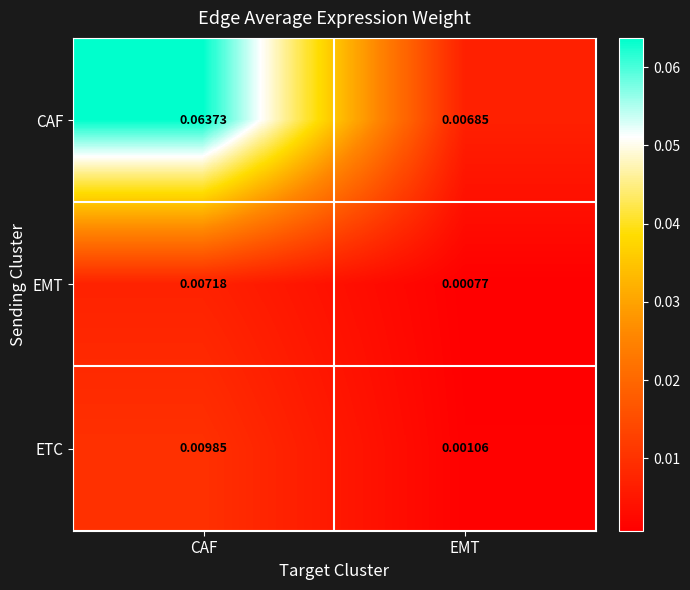

Rank the categories by EMT value from highest to lowest.

CAF, EMT